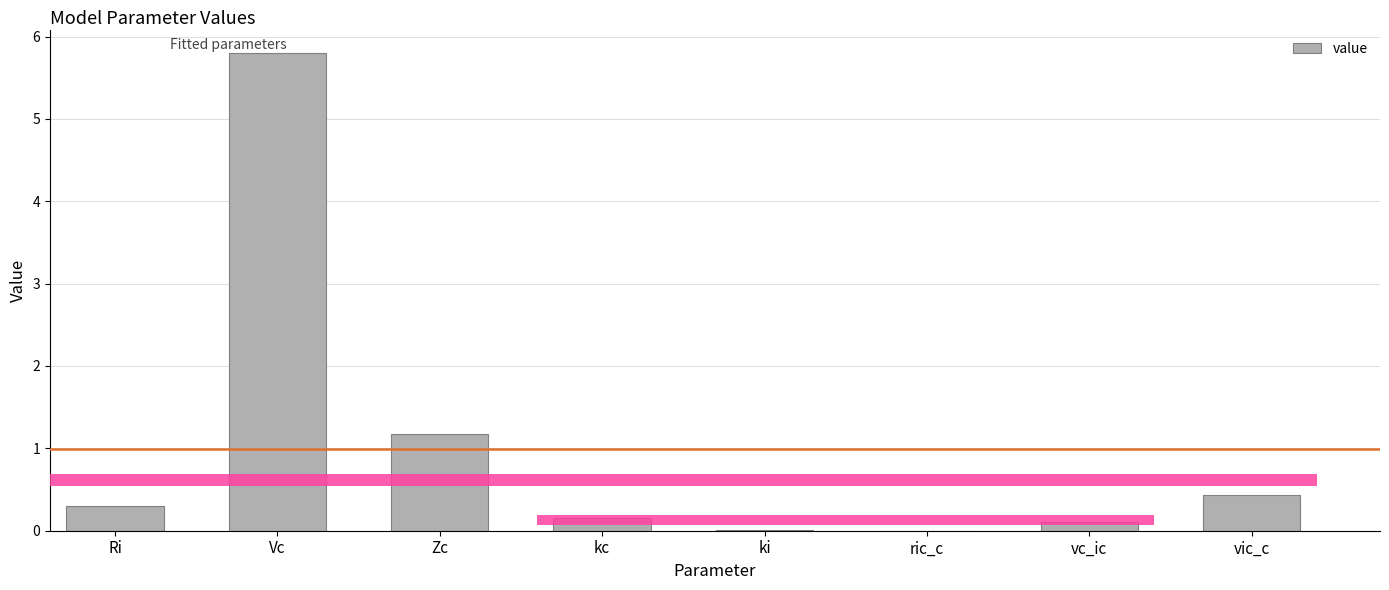

Reading right to left, extract all data points from this chart.

vic_c=0.4	vc_ic=0.1	ric_c=0.0	ki=0.0	kc=0.2	Zc=1.2	Vc=5.8	Ri=0.3